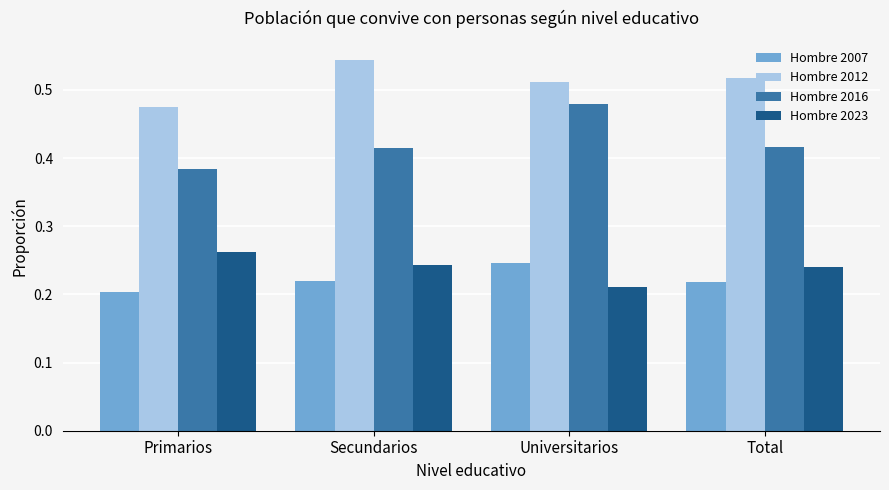

Count the Hombre 2007 values in the range 0 to 1.

4